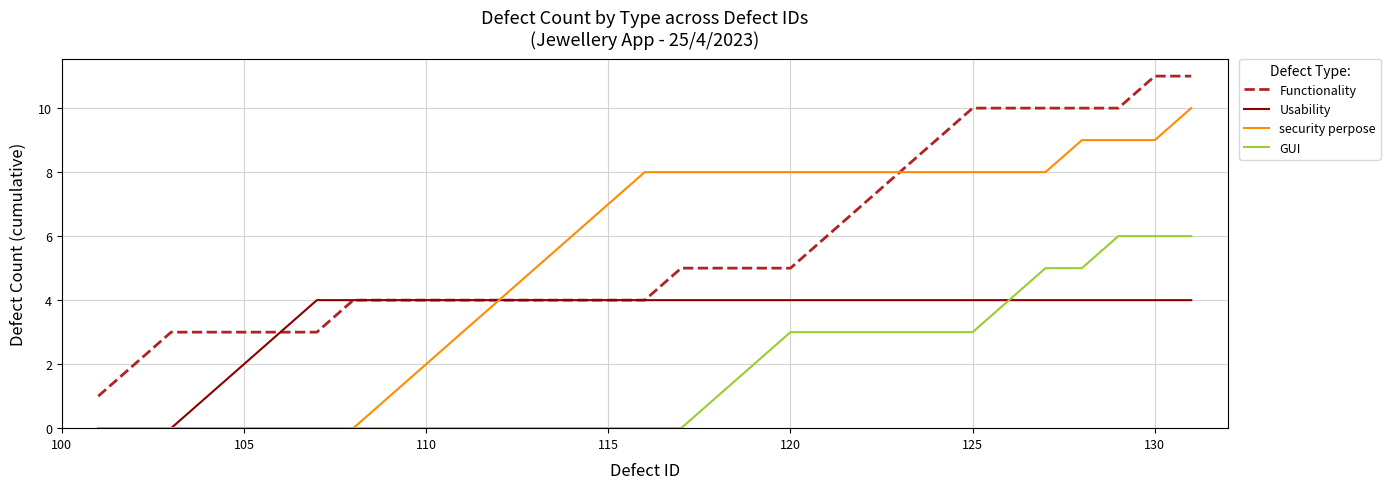

Reading left to right, transcribe all the data shown in this chart.

Functionality: 1	2	3	3	3	3	3	4	4	4	4	4	4	4	4	4	5	5	5	5	6	7	8	9	10	10	10	10	10	11	11
Usability: 0	0	0	1	2	3	4	4	4	4	4	4	4	4	4	4	4	4	4	4	4	4	4	4	4	4	4	4	4	4	4
security perpose: 0	0	0	0	0	0	0	0	1	2	3	4	5	6	7	8	8	8	8	8	8	8	8	8	8	8	8	9	9	9	10
GUI: 0	0	0	0	0	0	0	0	0	0	0	0	0	0	0	0	0	1	2	3	3	3	3	3	3	4	5	5	6	6	6